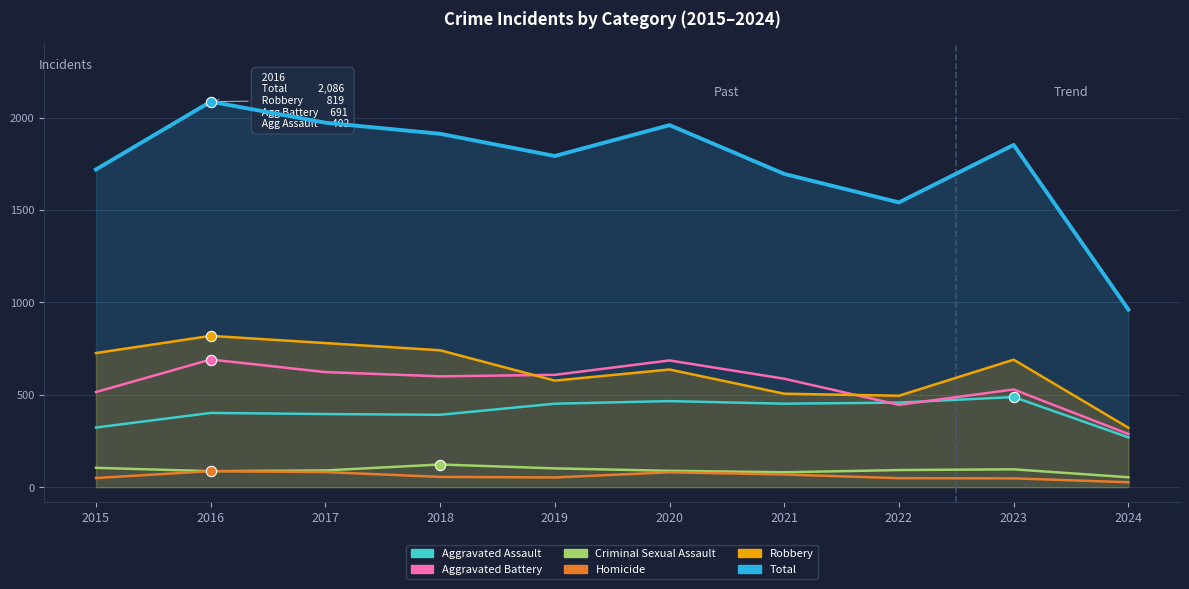

Is the value of Robbery at 2018 greater than the value of Total at 2023?

No